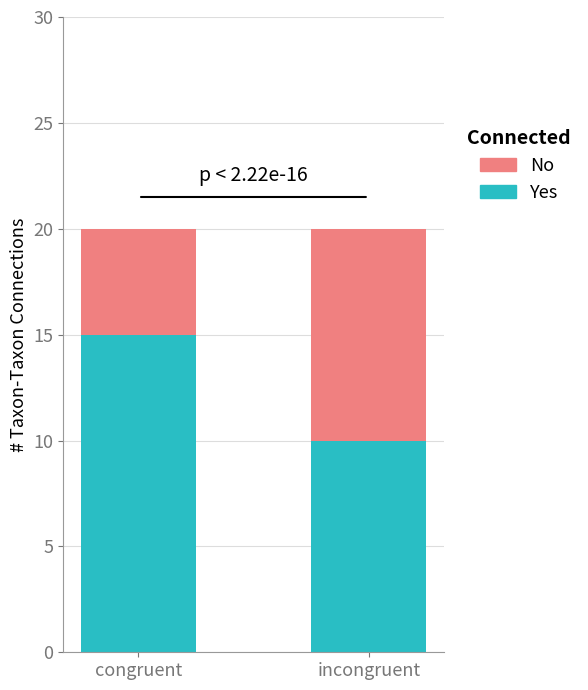

List the labels in order of Yes value, smallest first.

incongruent, congruent